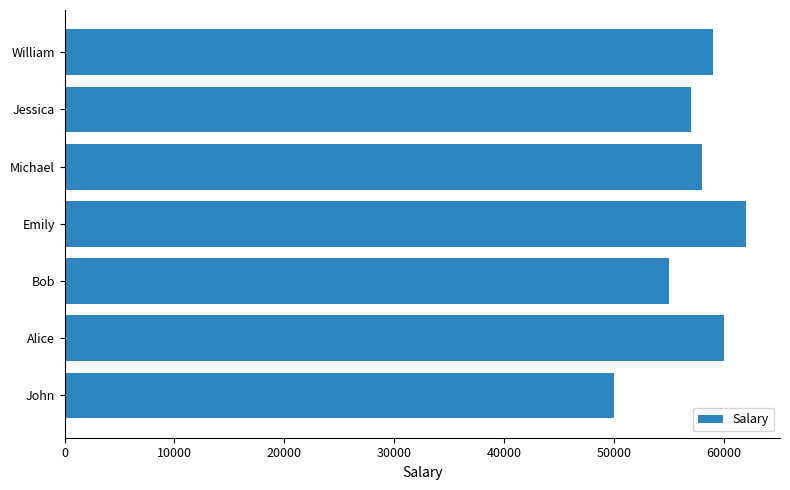

Read the value at Michael.

58000